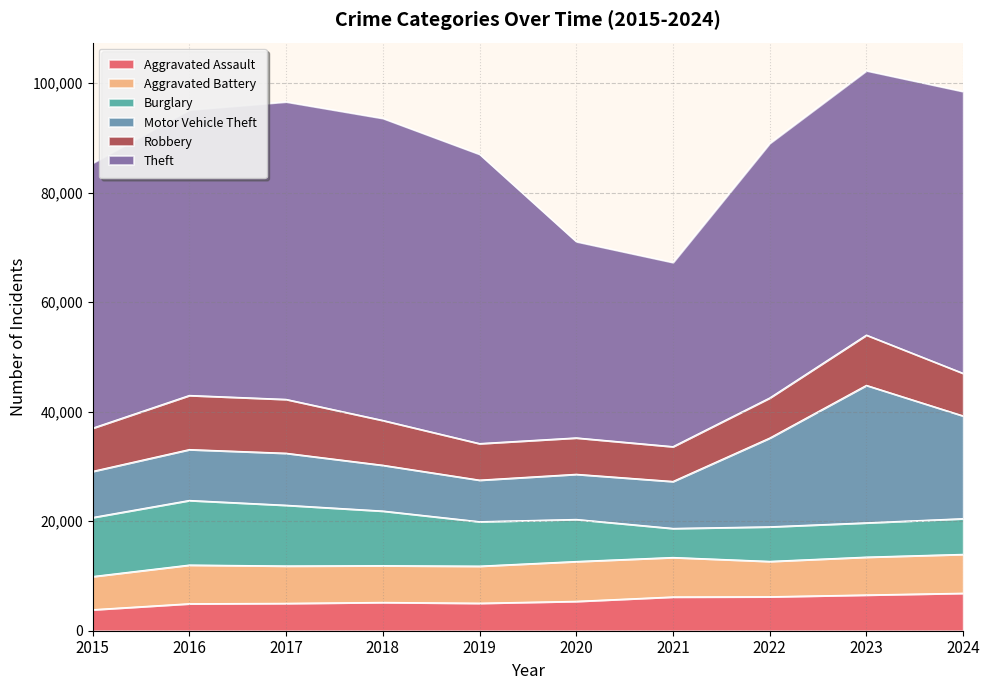

What is the difference between the Motor Vehicle Theft values at 2021 and 2020?

336